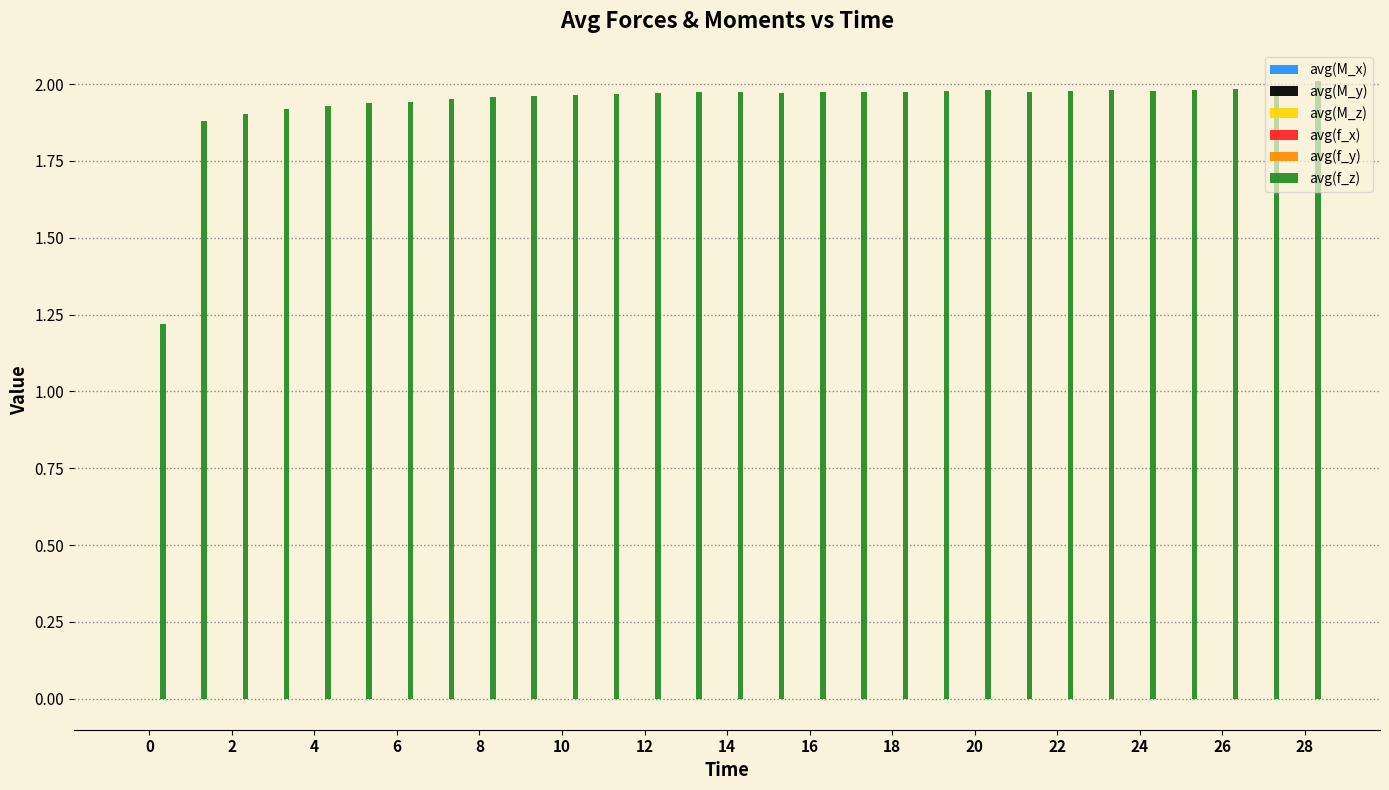

Which series has the largest total across all categories?

avg(f_z)